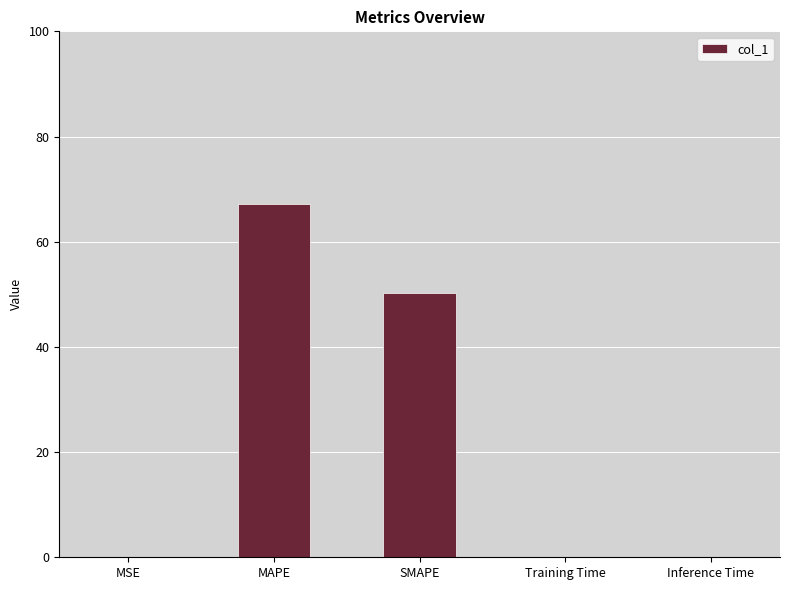

Count the number of data series in this chart.

1